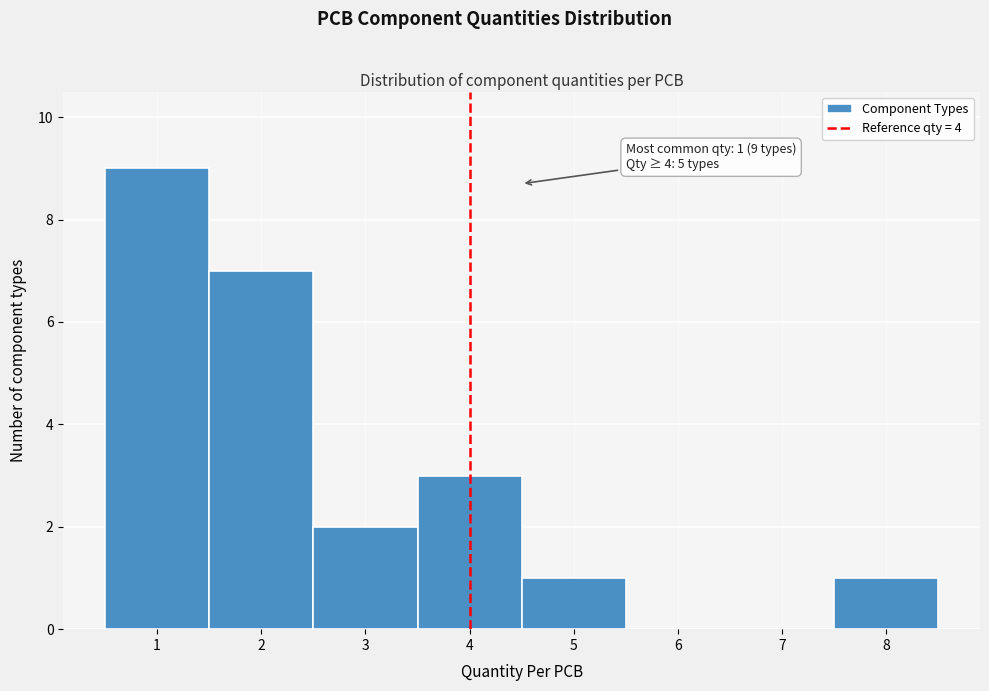

Over which range of the x-axis is the bar tallest?

0.5 to 1.5